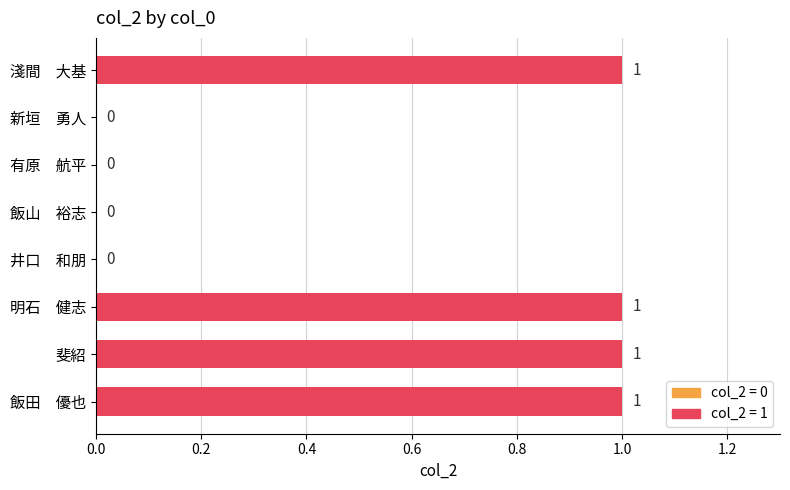

What is the maximum value shown in the chart?

1